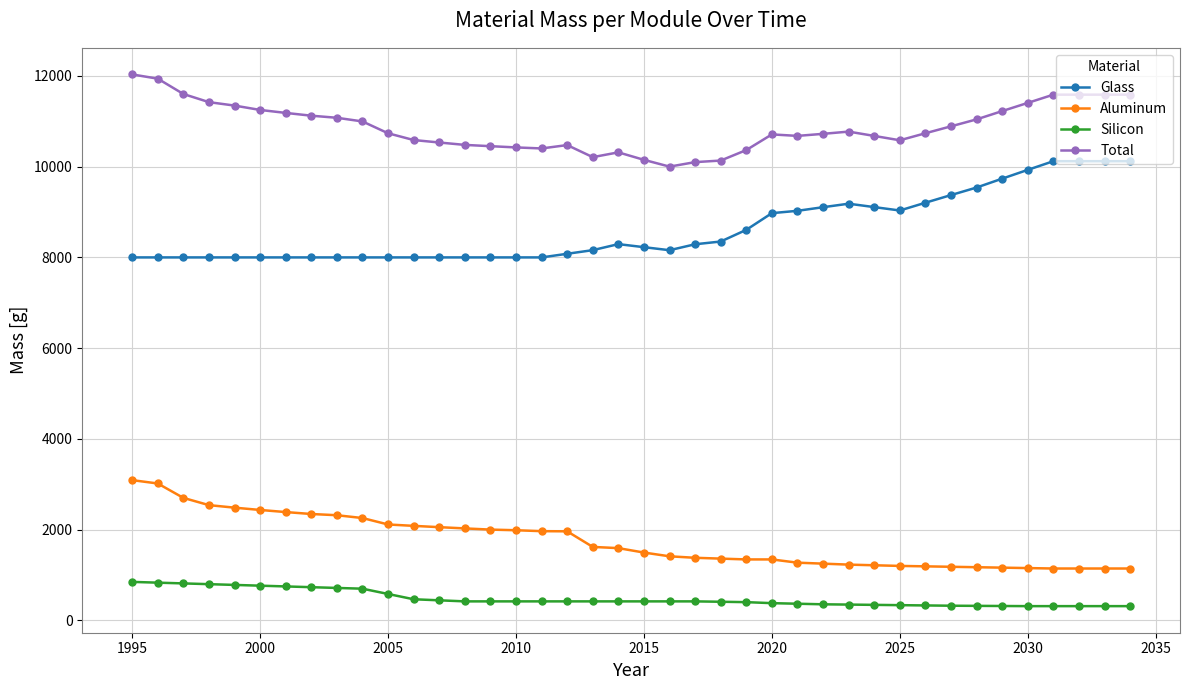

What are all the series names shown in the legend?

Glass, Aluminum, Silicon, Total